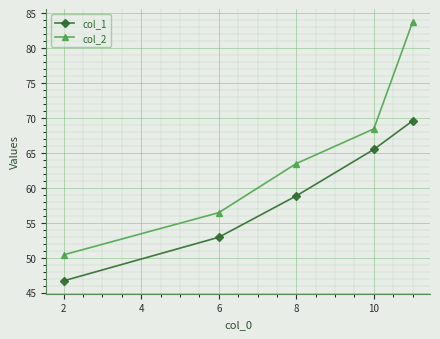

List the series in order of their peak value, lowest first.

col_1, col_2